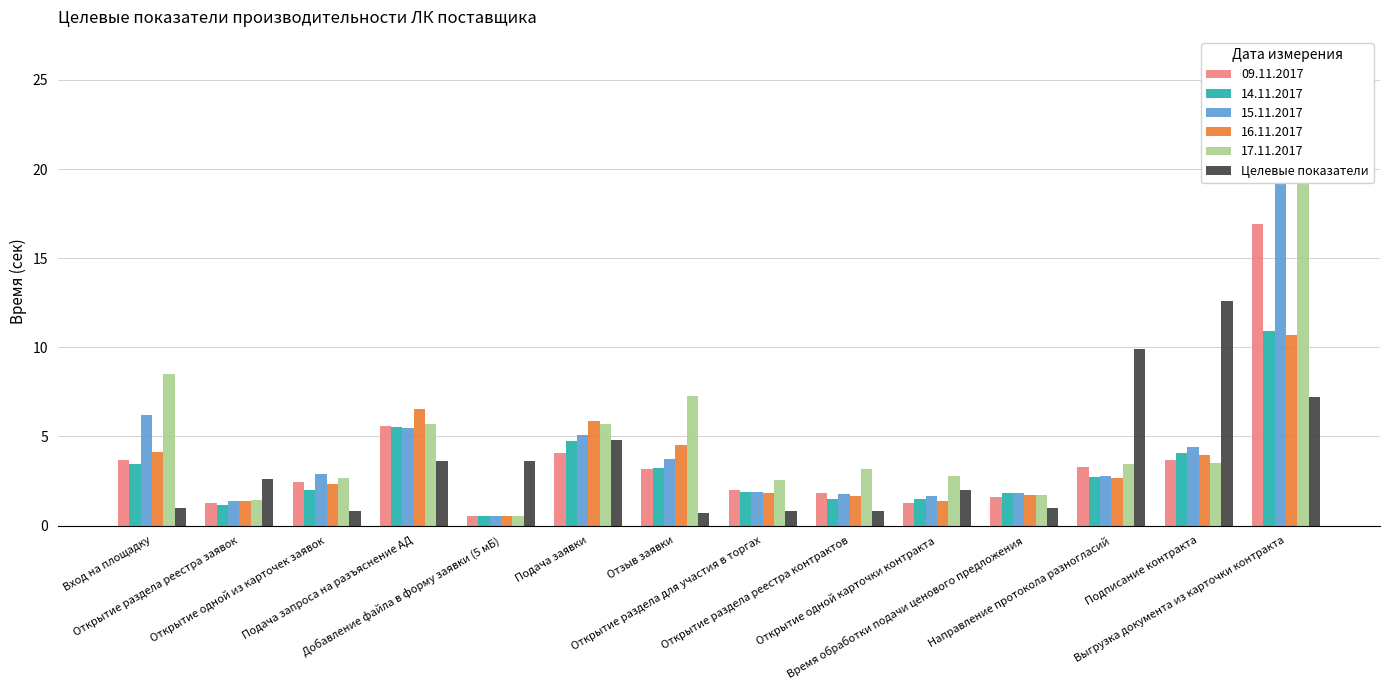

What position from the right is Открытие одной карточки контракта?

5